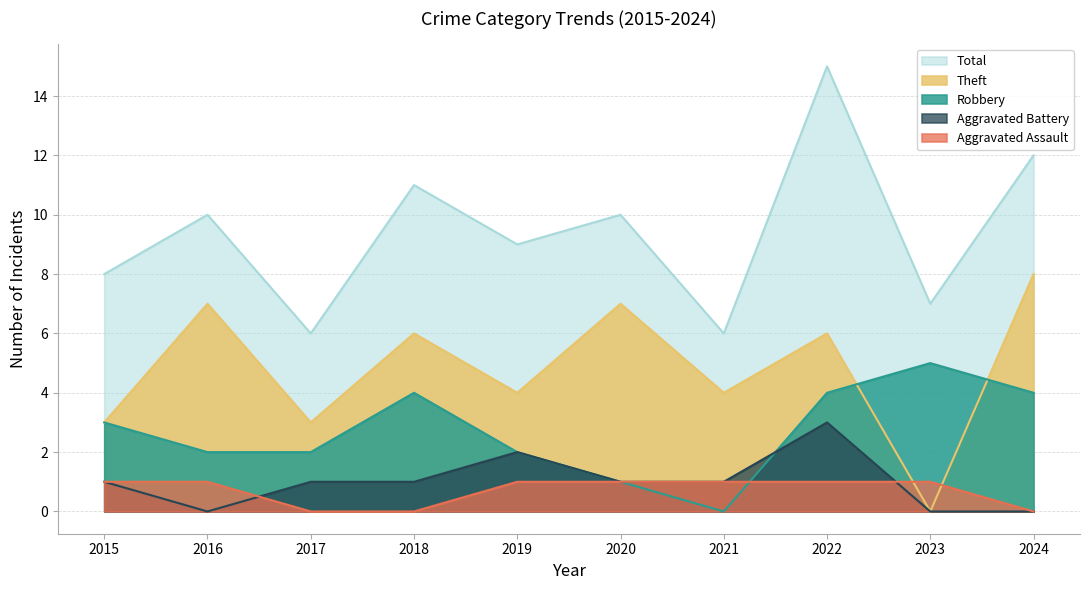

What is the total value across all series at 2019?

18